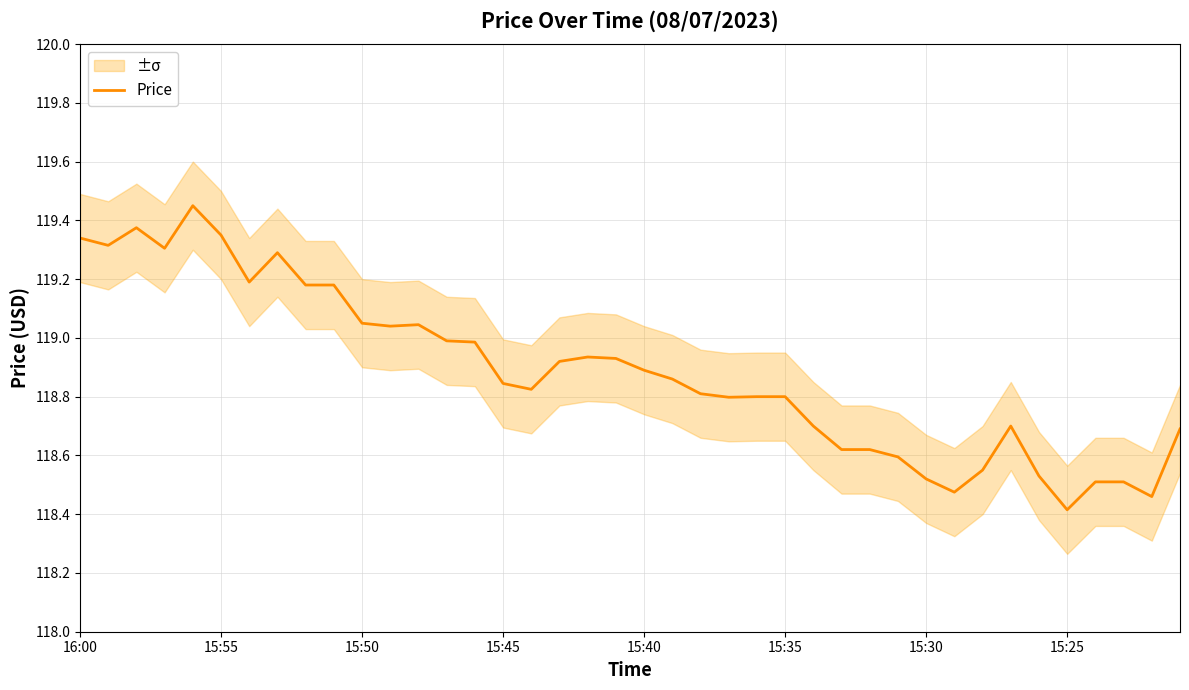

Approximately how many times larger is the value at 18 compared to 37?

1.0